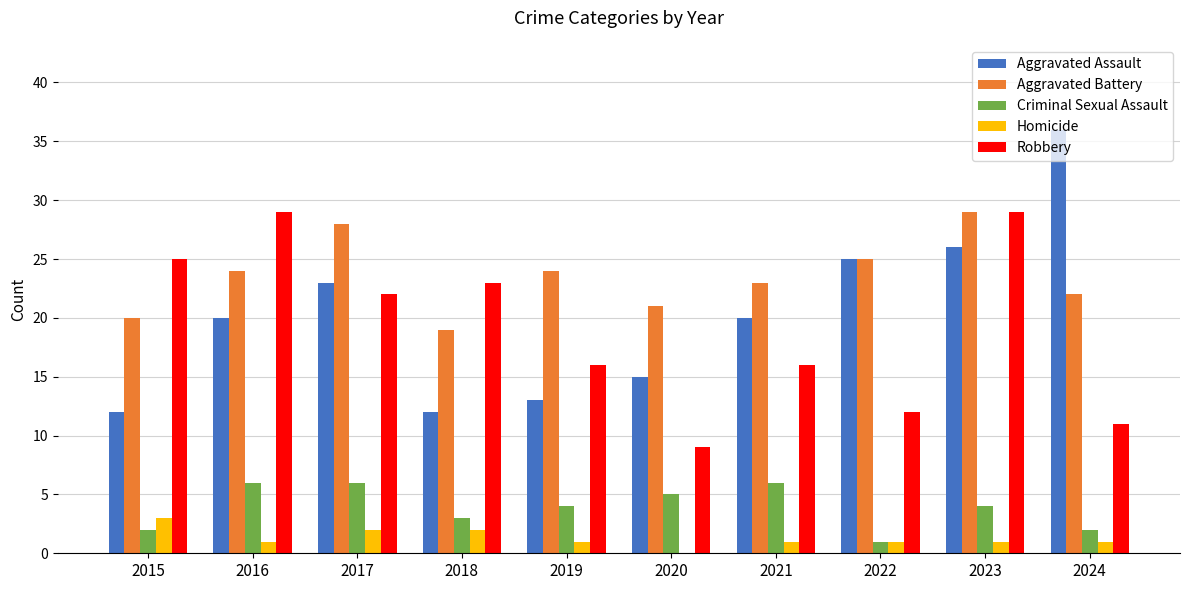

The Aggravated Assault series shows 13 at 2019. True or false?

True